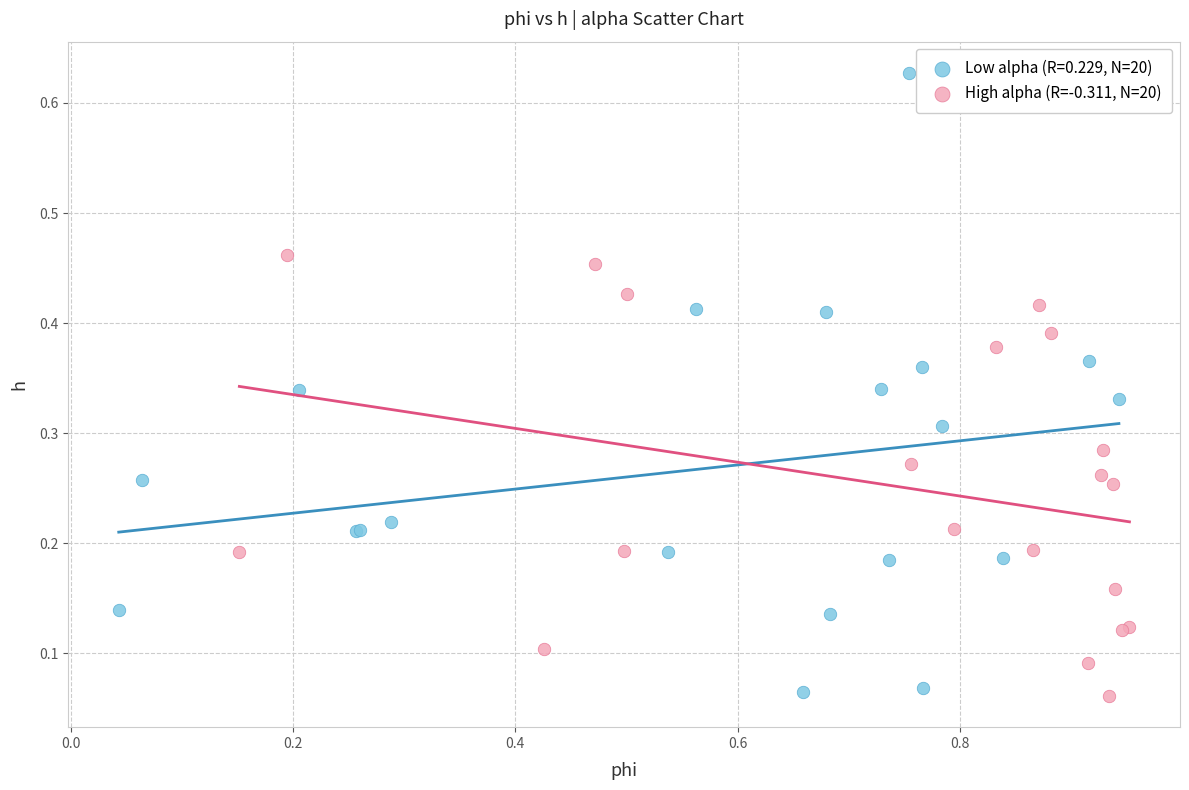

Which series has the widest spread of Y values?

Low alpha (R=0.229, N=20)